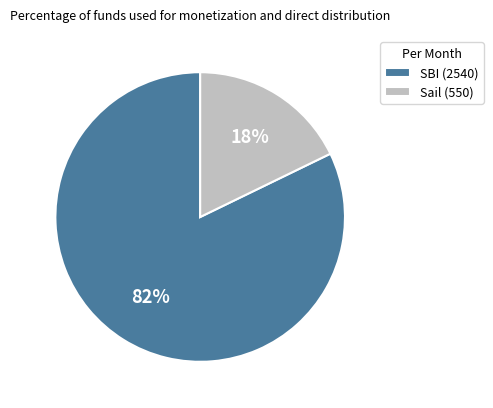

Count the number of slices in the pie.

2